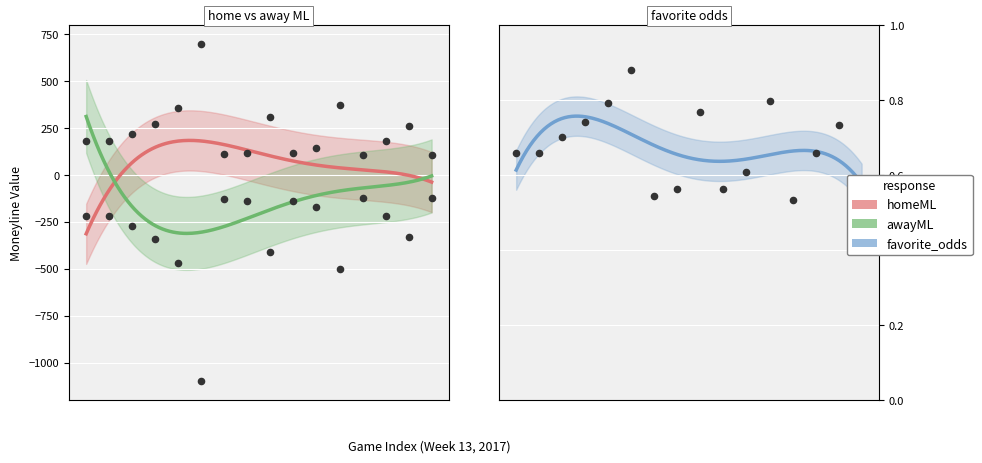

Which series has the largest total across all categories?

homeML